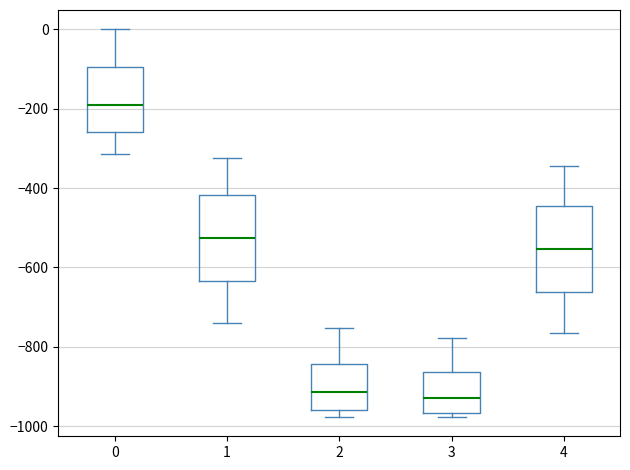

Where does the median line of the box at x = 4 sit on the y-axis? The values are not printed on the chart, so give them approximately, as read against the axis.

-560